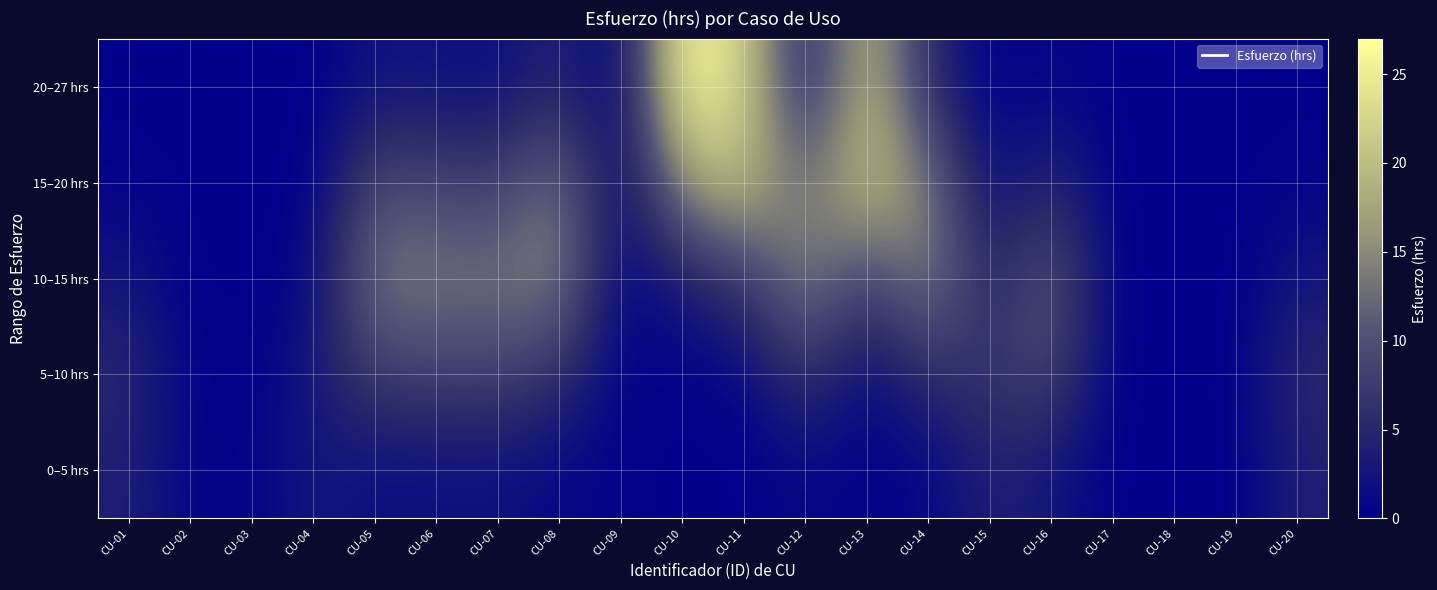

What is the greatest value displayed?

27.0